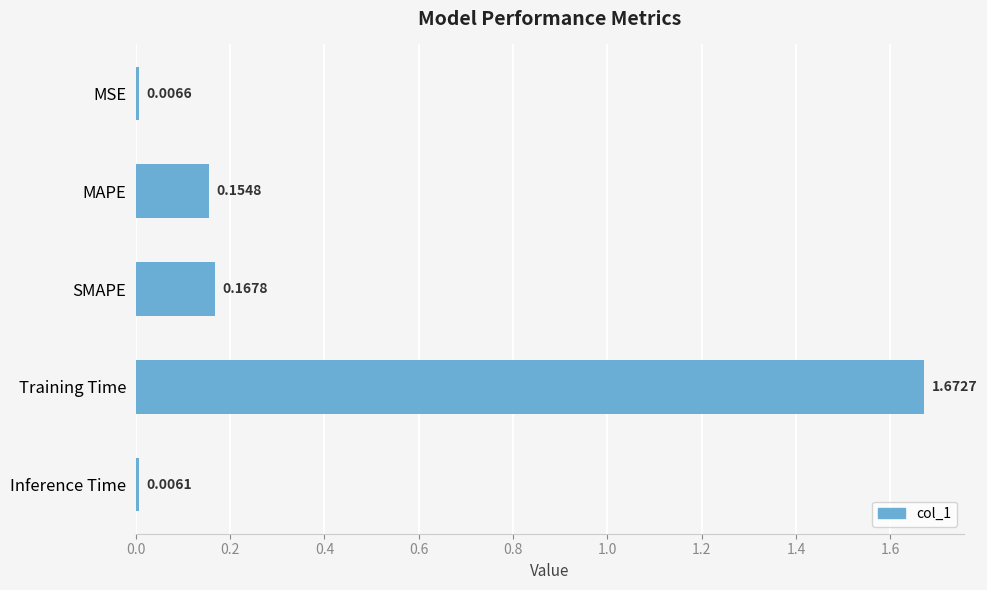

What is the average value?

0.4